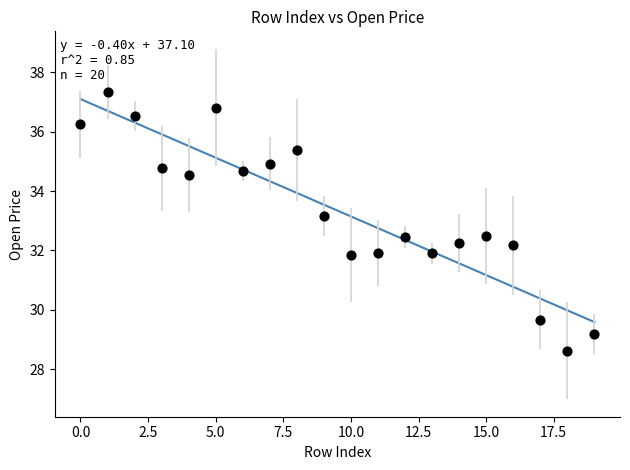

What is the range of Y values (max minus min)?

8.7